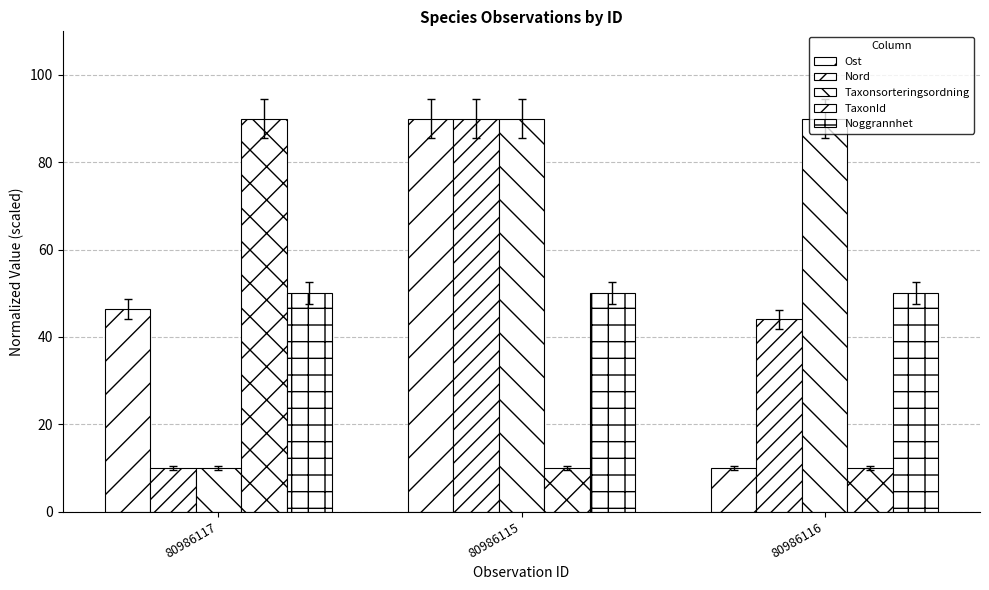

How many values in the Nord series exceed 44?

2